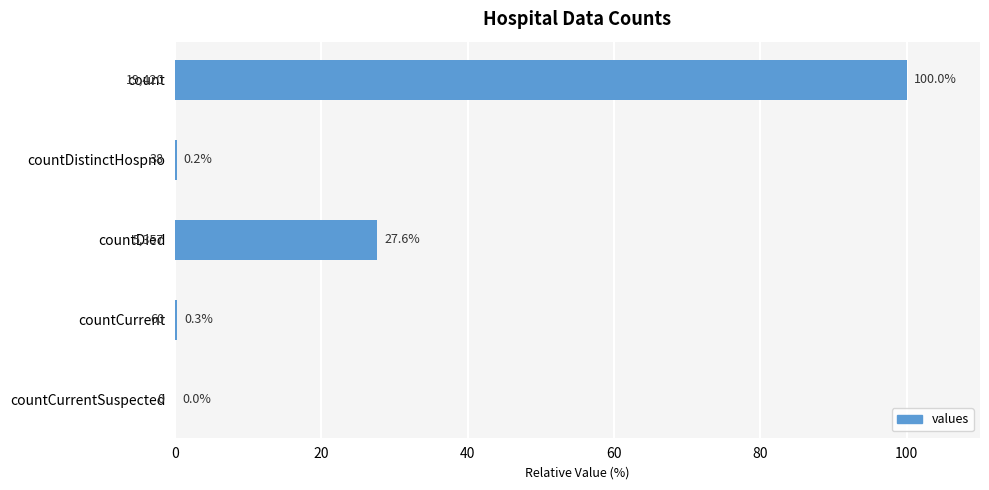

Which has a higher value, countDied or countCurrent?

countDied